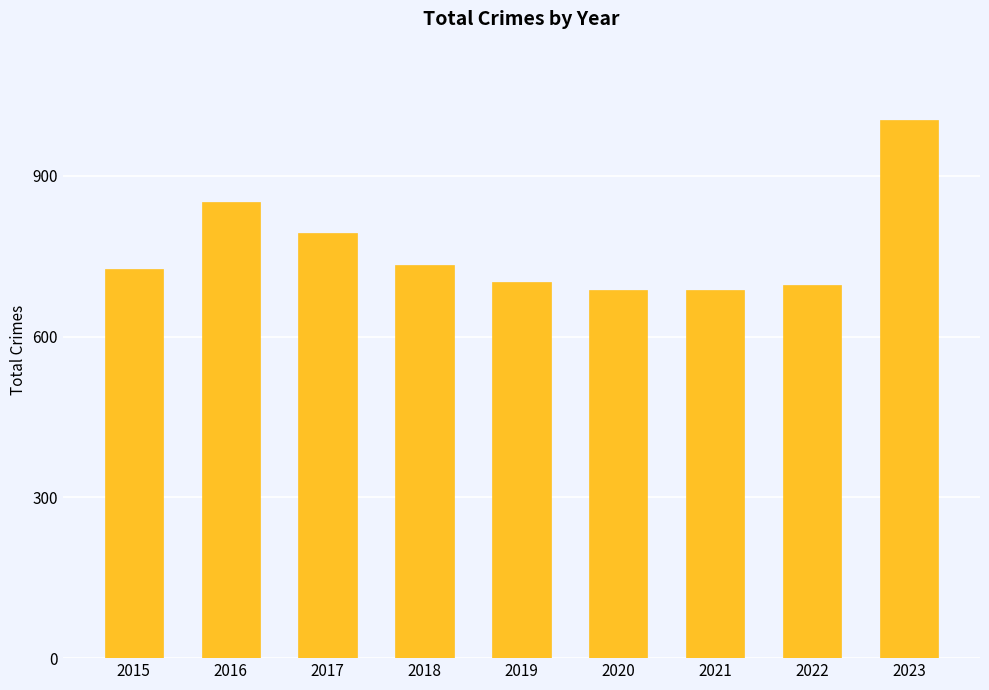

The chart shows a value of 1004 at 2023. True or false?

True